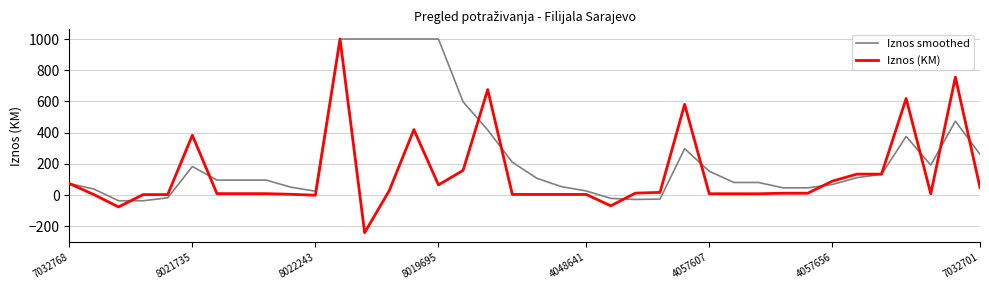

What is the lowest value of the Iznos smoothed series?

-35.5